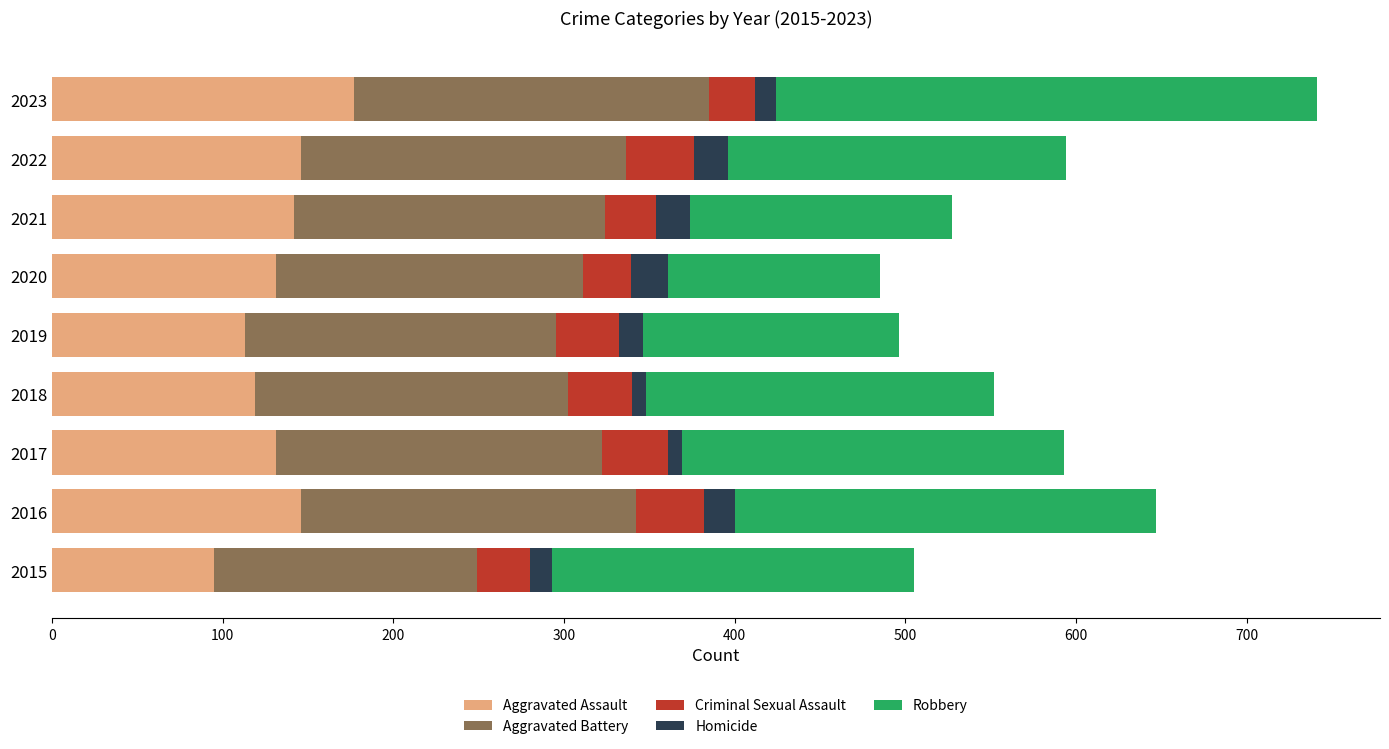

Is it true that Aggravated Assault equals 50 at 2022?

False